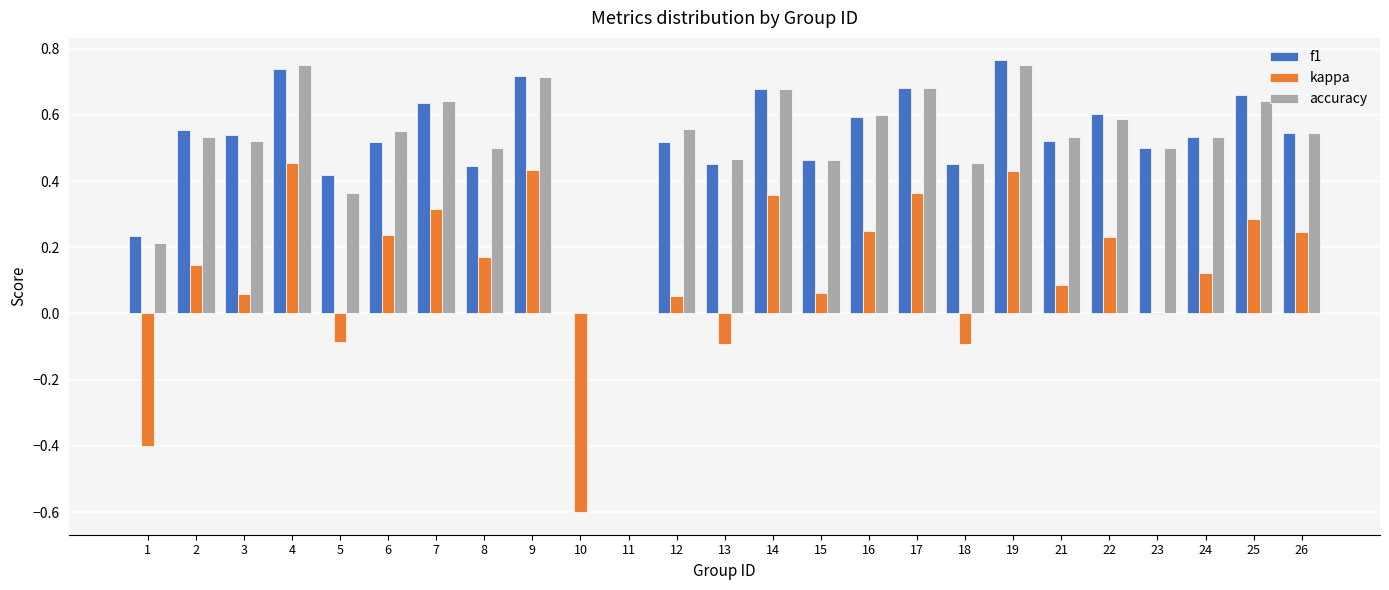

What are all the series names shown in the legend?

f1, kappa, accuracy